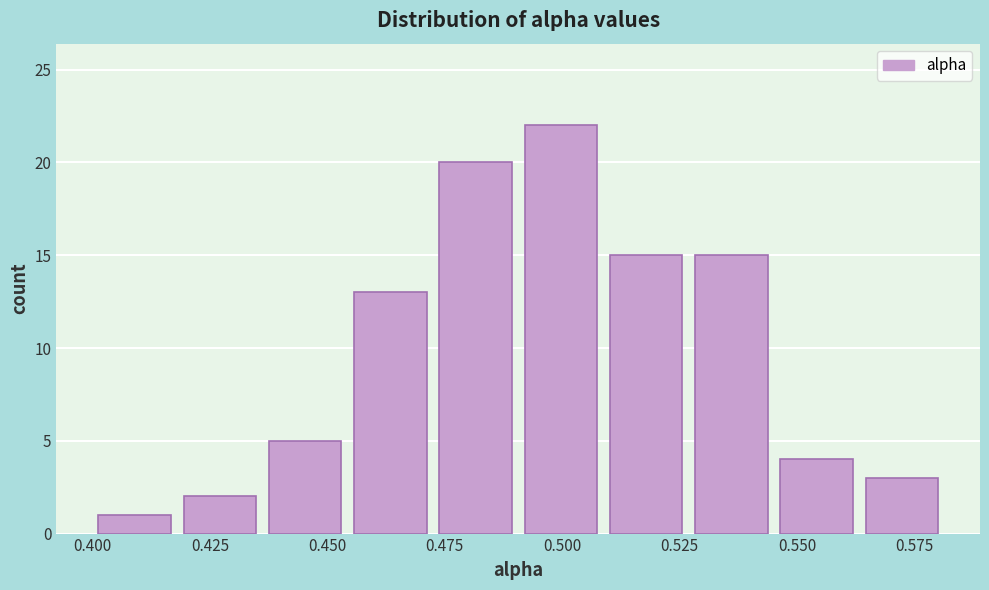

Read against the x-axis, roughly where is the centre of the tallest bar?

0.500